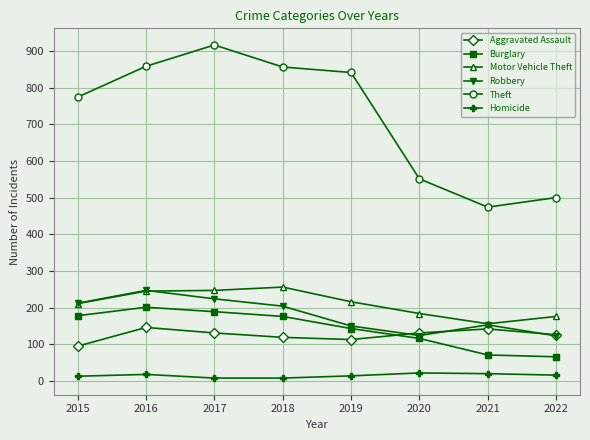

True or false: Burglary has more than 0 interior local peaks.

True